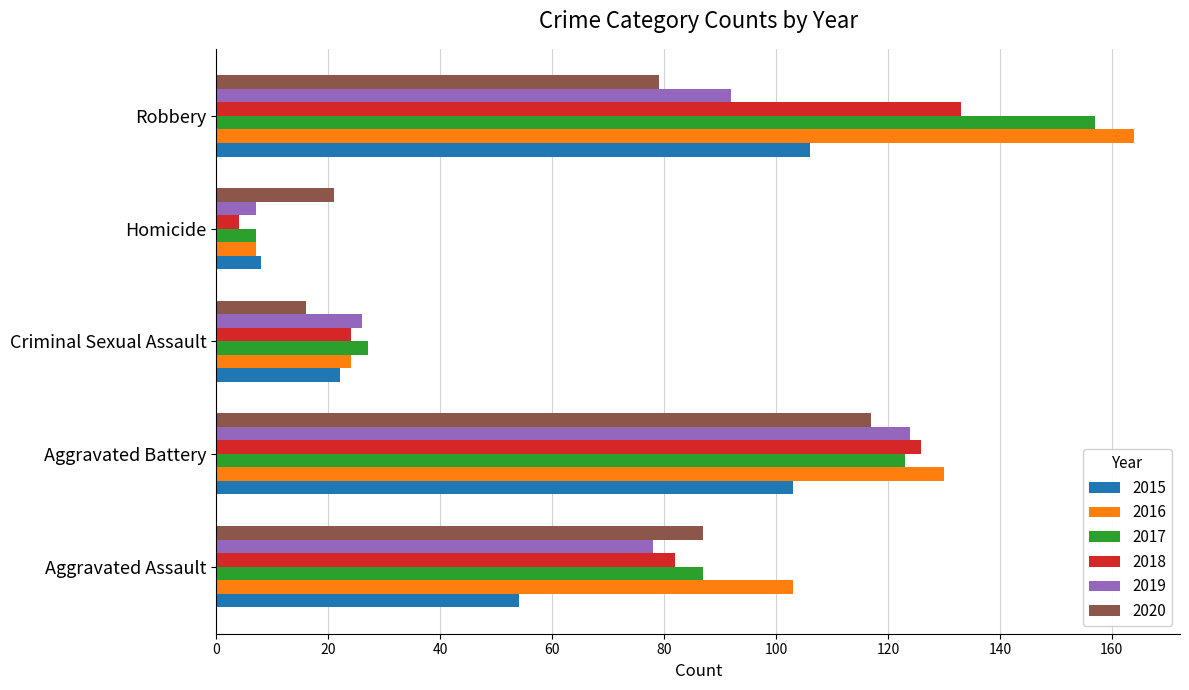

The 2015 series shows 106 at Robbery. True or false?

True